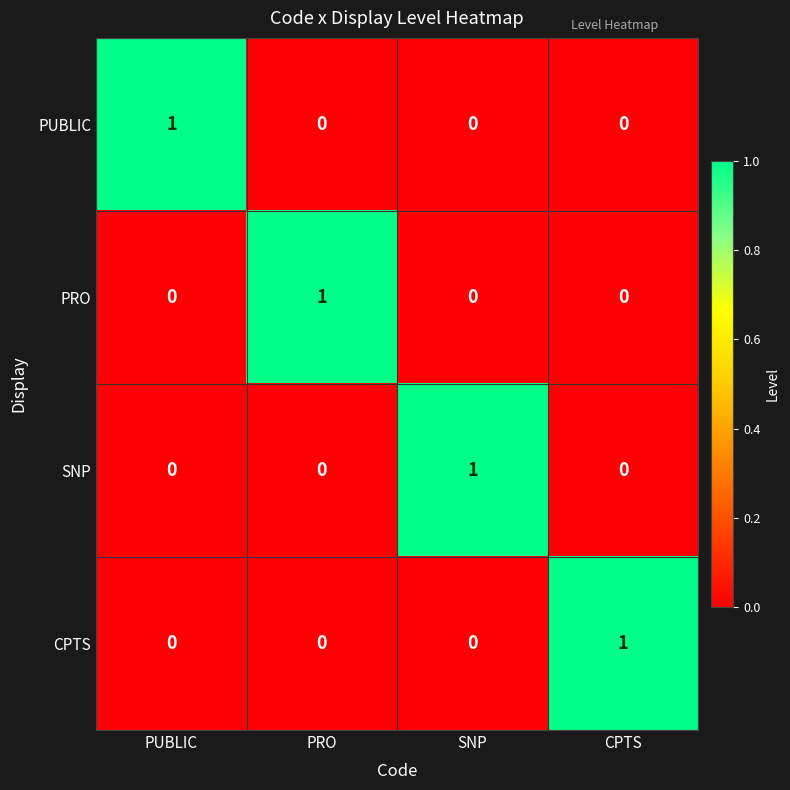

The value of SNP at PUBLIC is 0. True or false?

True